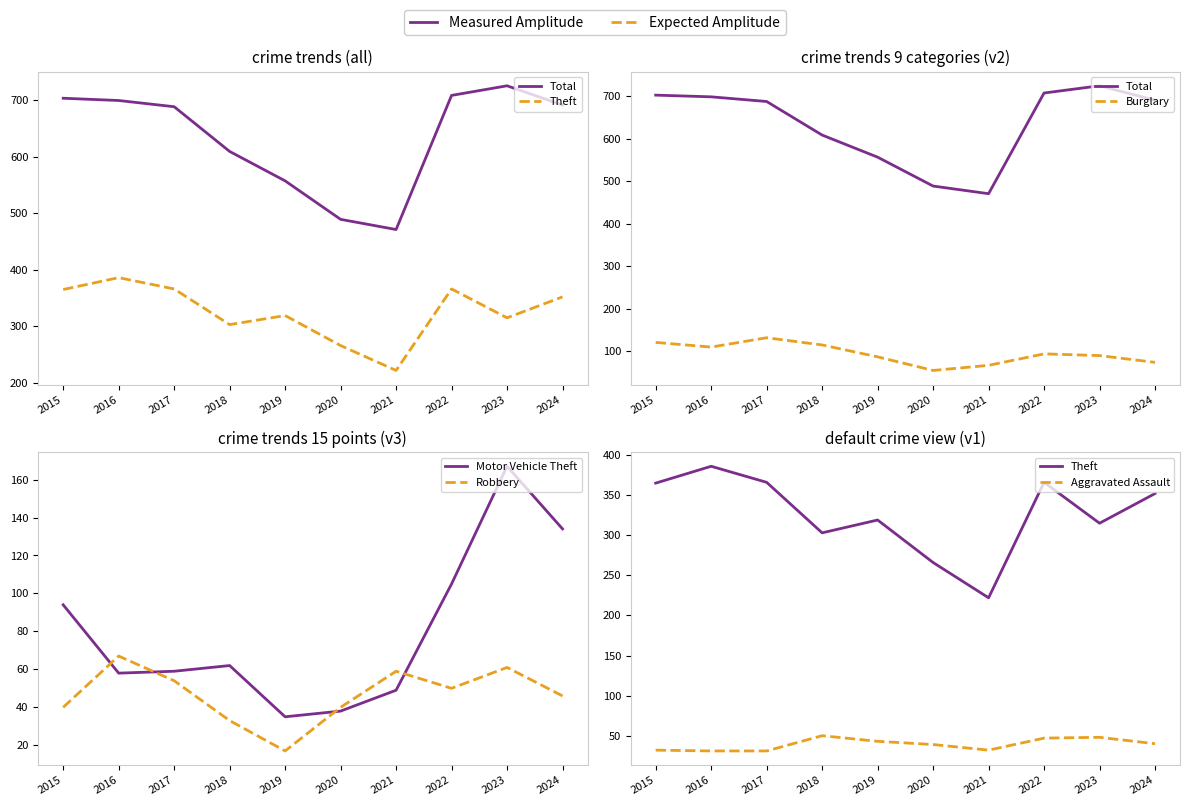

At which category is the sum across all series the highest?

2023